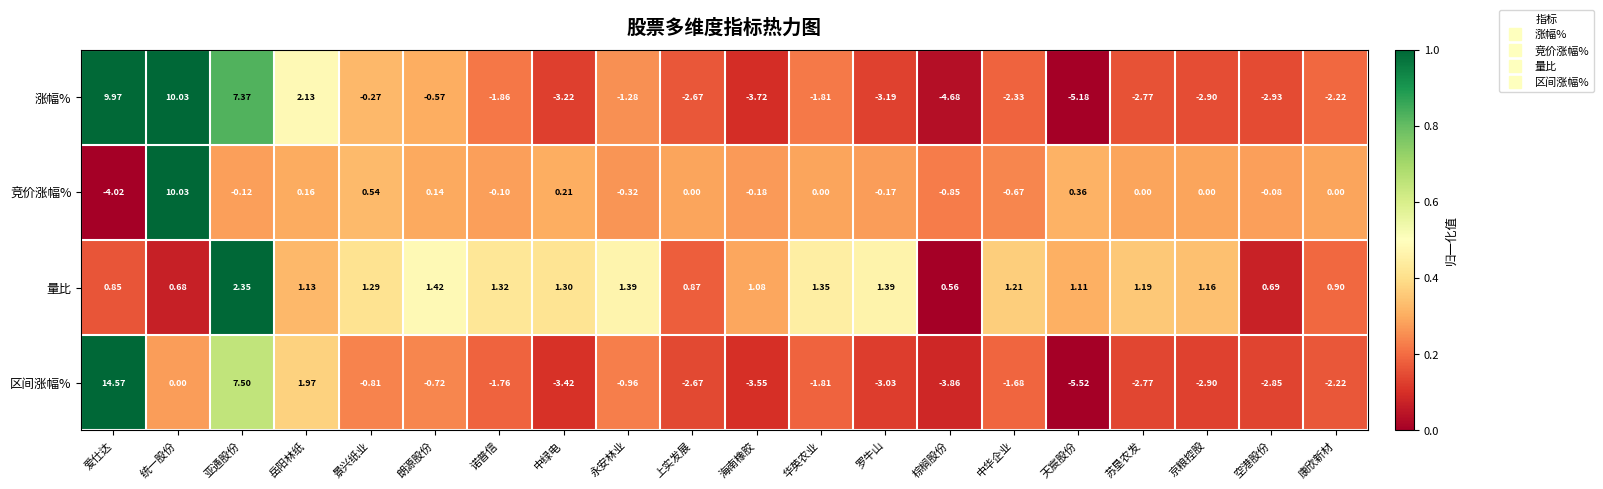

How many distinct data groups are displayed?

4